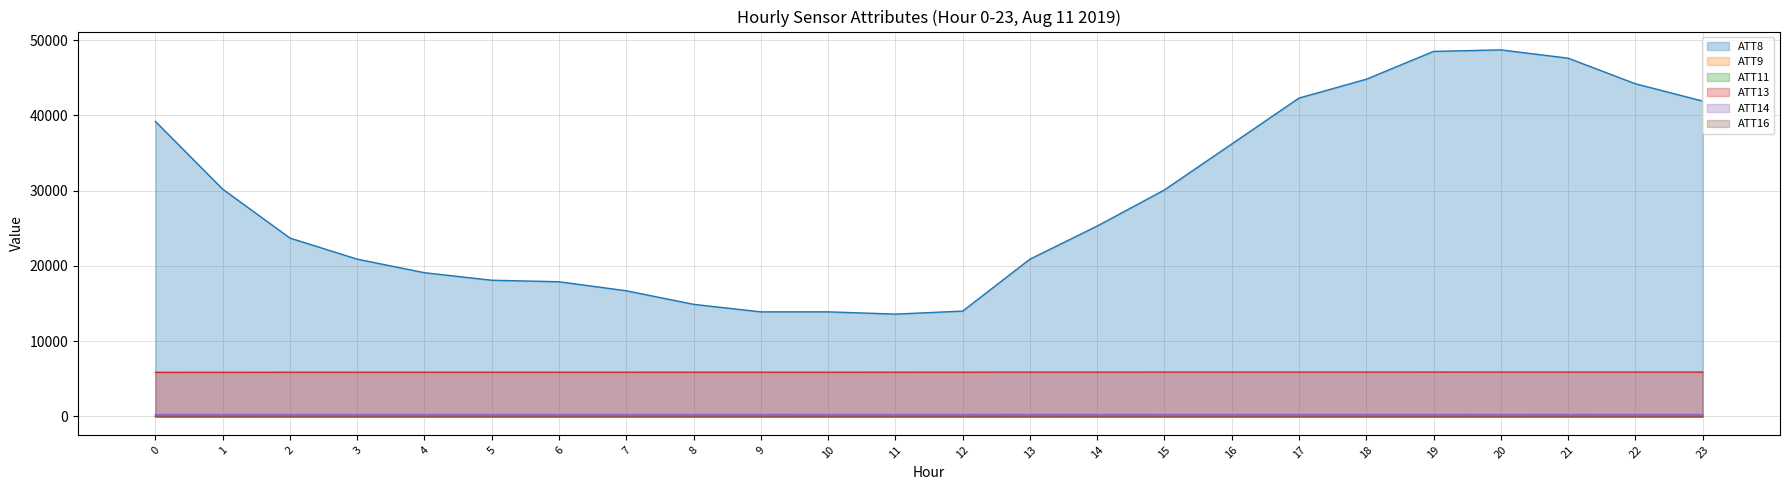

The ATT14 series shows 268.5 at 22. True or false?

True